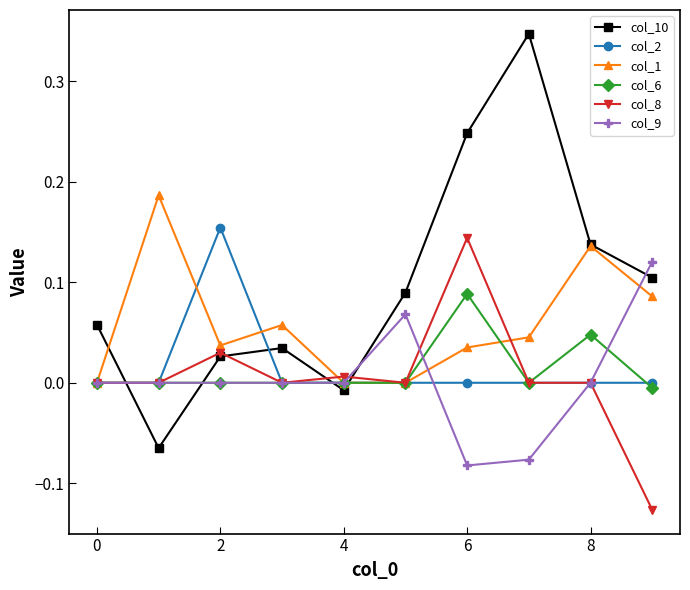

Which series has the largest total across all categories?

col_10